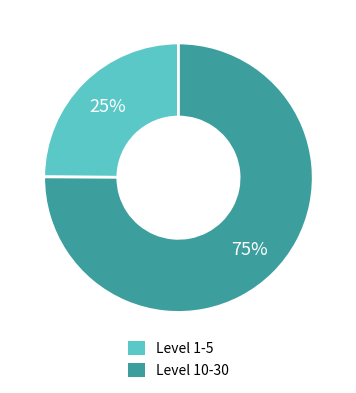

To the nearest percent, what is the average slice percentage?

50%